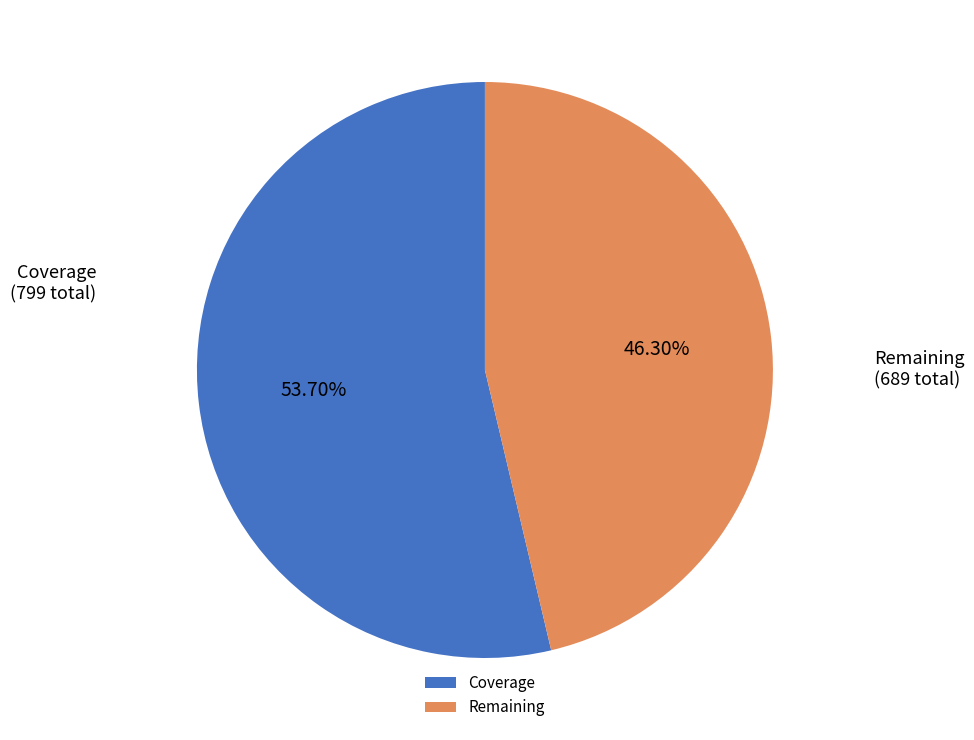

Rank the categories by value from highest to lowest.

Coverage, Remaining